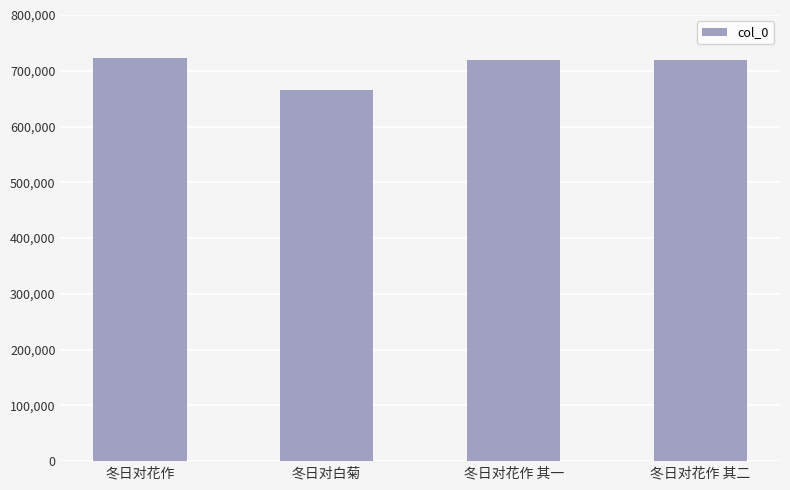

How many bars are there in total?

4